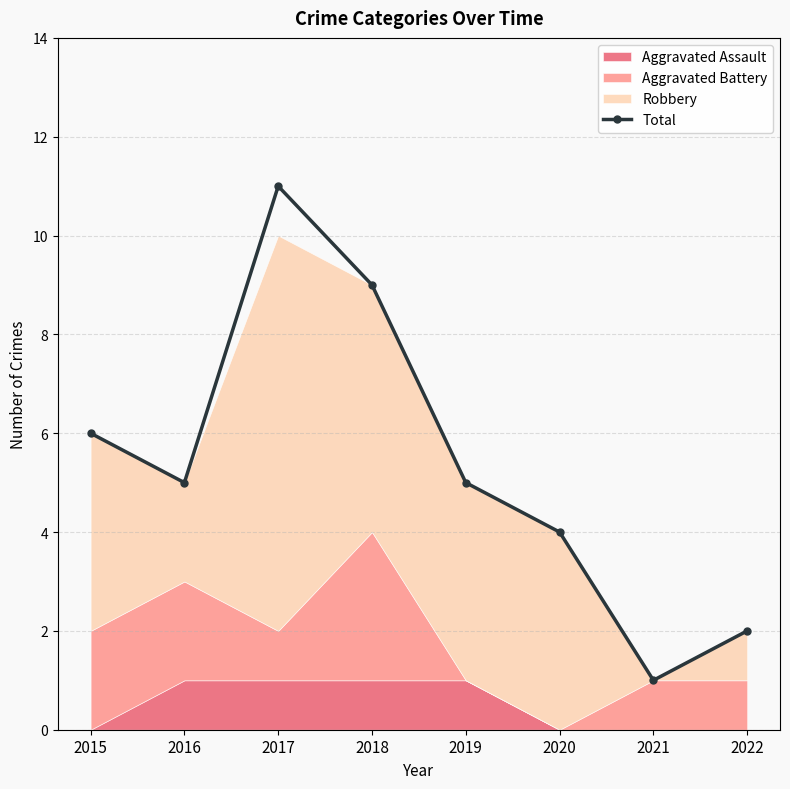

How many points are higher than both their immediate neighbors (excluding endpoints)?

1